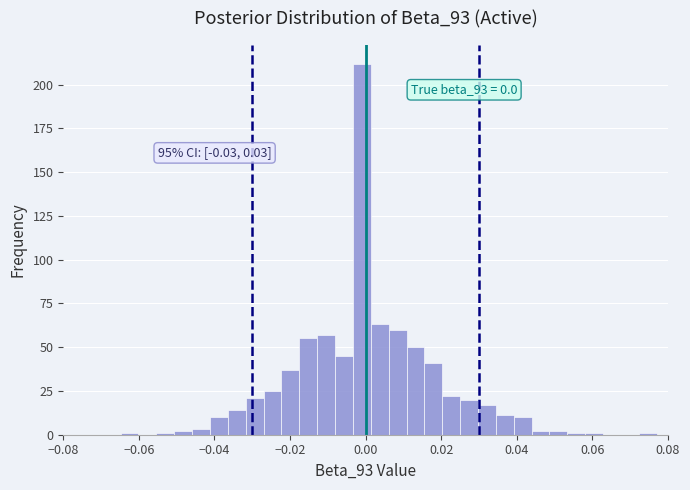

Around what value on the x-axis is the tallest bar? Give the approximate position of its centre, as read against the axis.

0.000